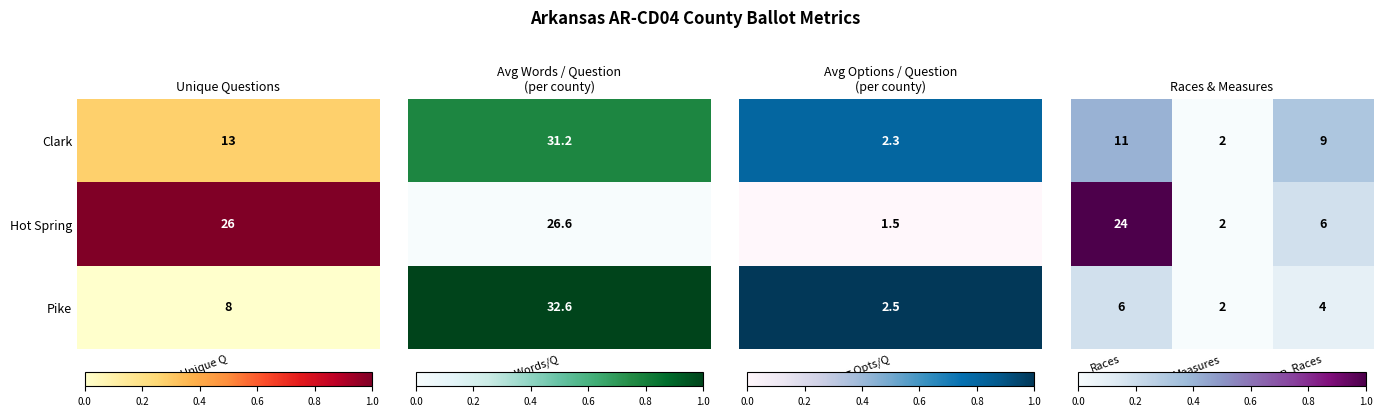

What is the maximum value shown in the chart?

24